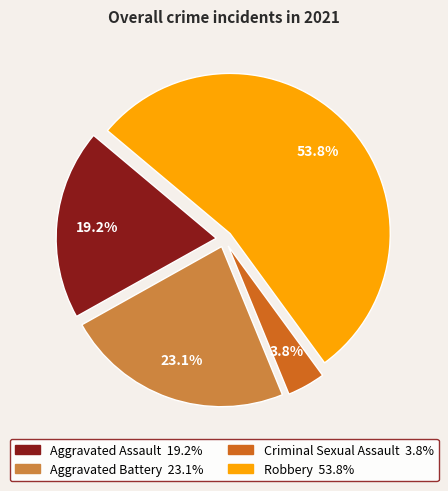

True or false: Robbery accounts for 68% of the total.

False